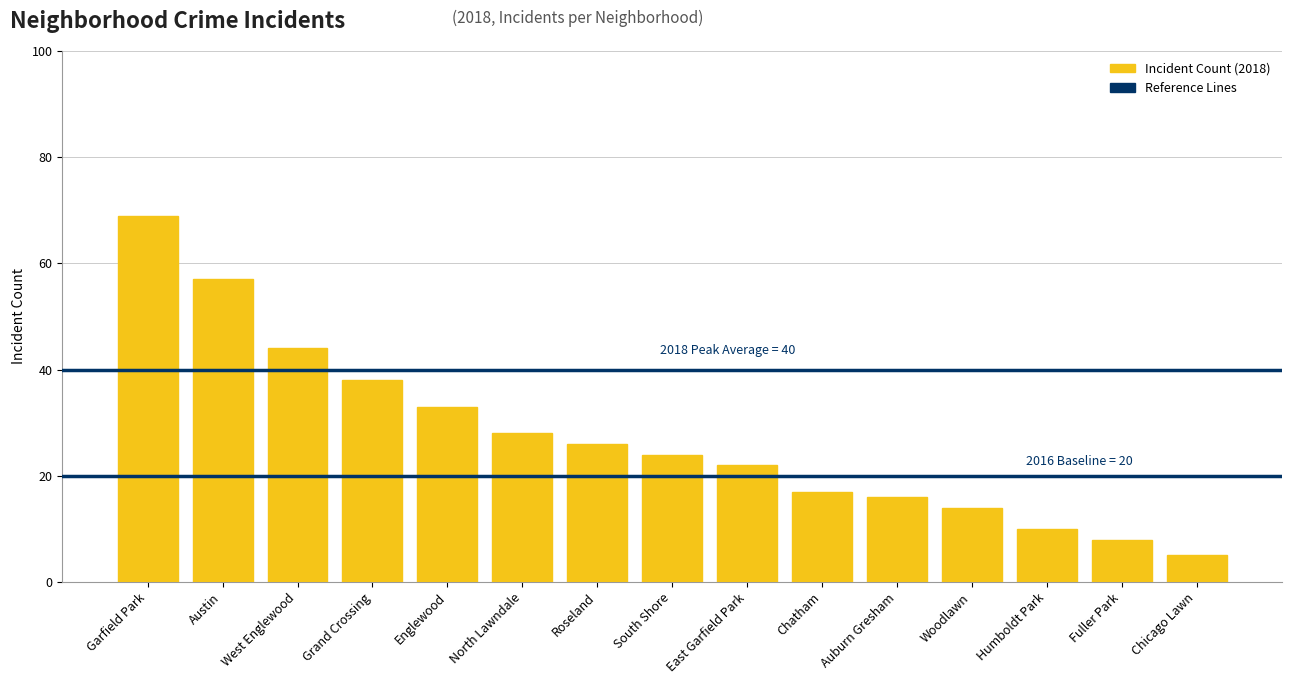

What is the greatest value displayed?

69